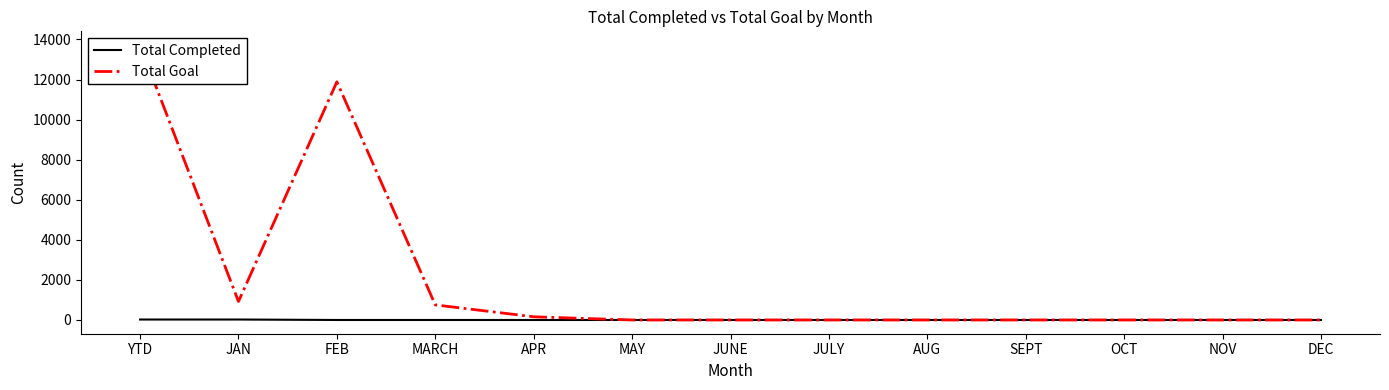

List the series in order of their overall mean, lowest first.

Total Completed, Total Goal